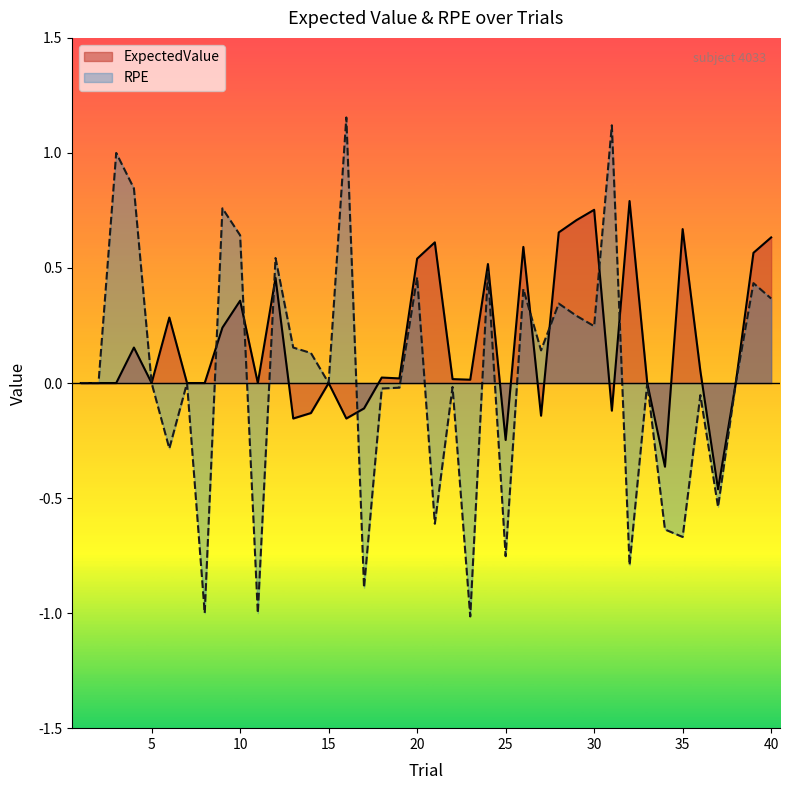

What is the average value of the ExpectedValue series?

0.2